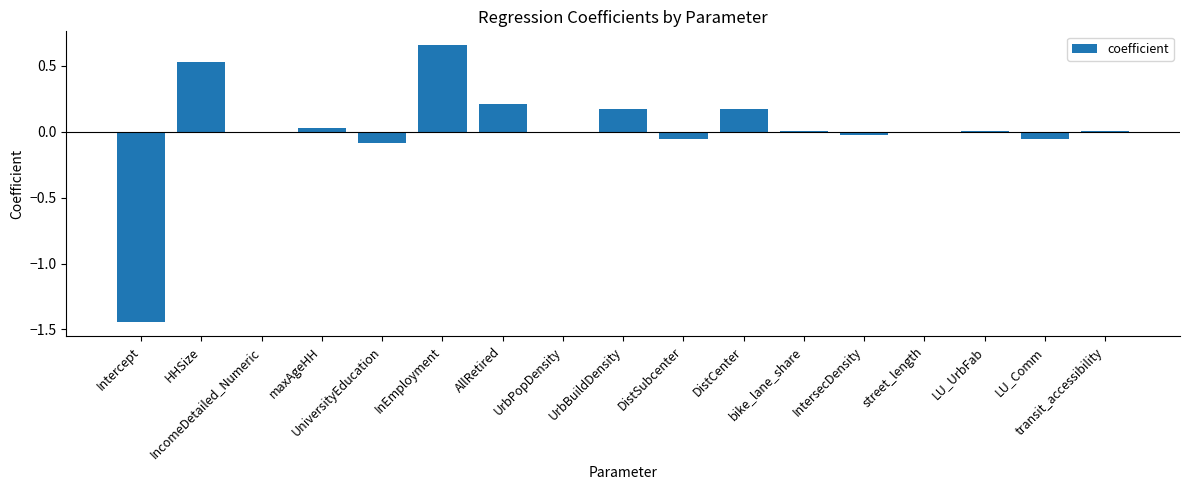

What is the minimum value shown in the chart?

-1.4